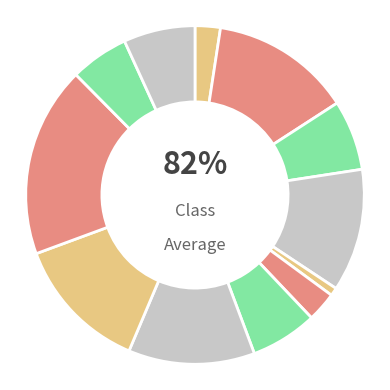

How many slices are in this pie chart?

12